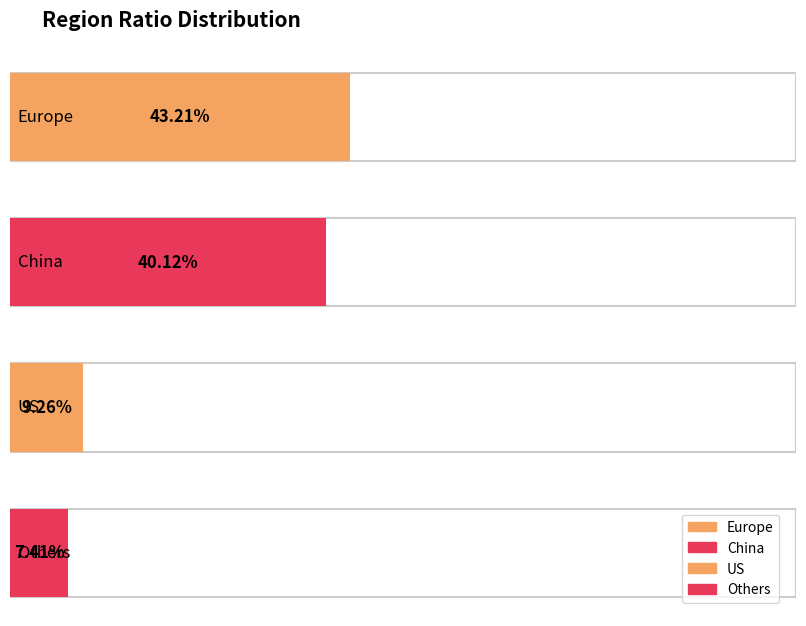

Reading left to right, list all the values displayed in this chart.

Europe=0.4	China=0.4	US=0.1	Others=0.1